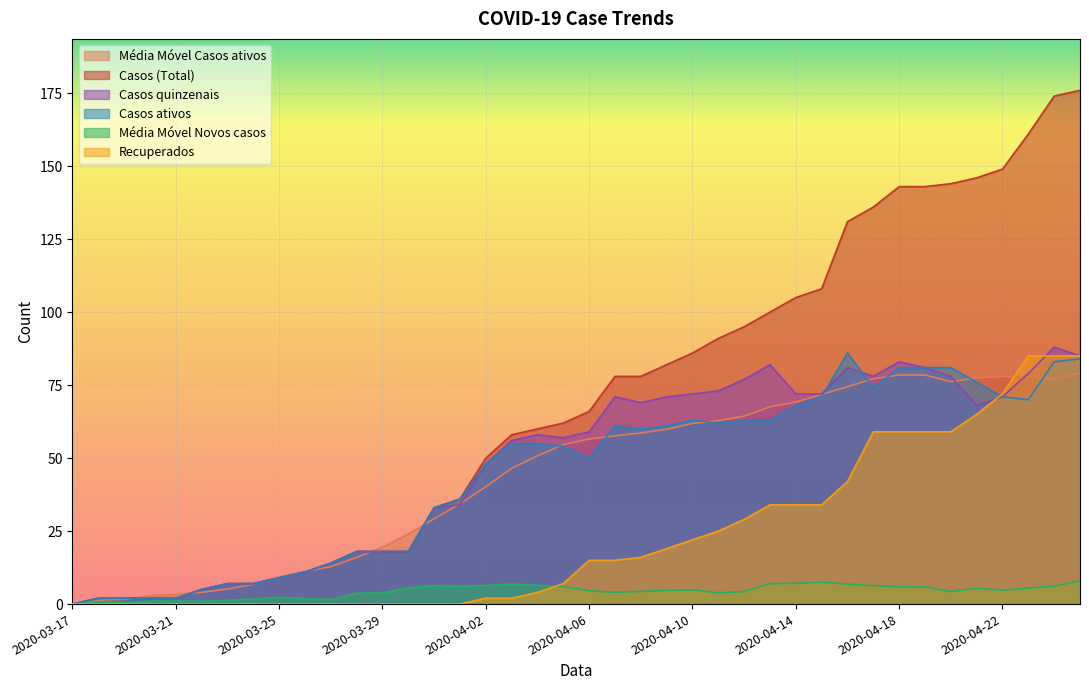

Count the number of data series in this chart.

6